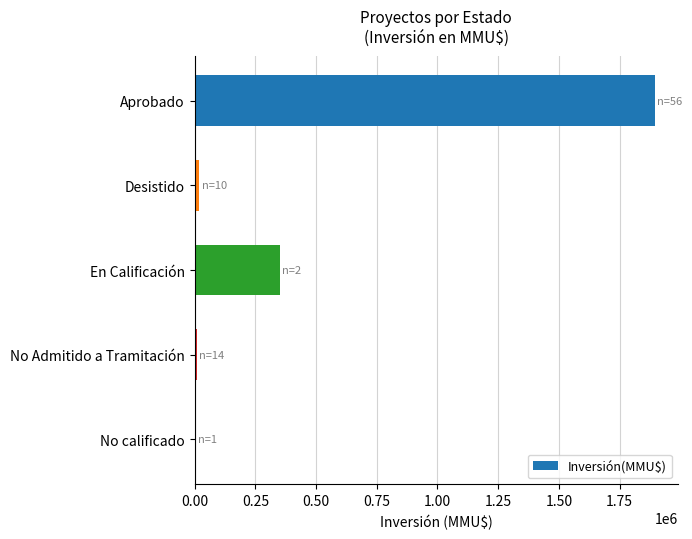

What is the sum of the values at En Calificación and Aprobado?

2244943